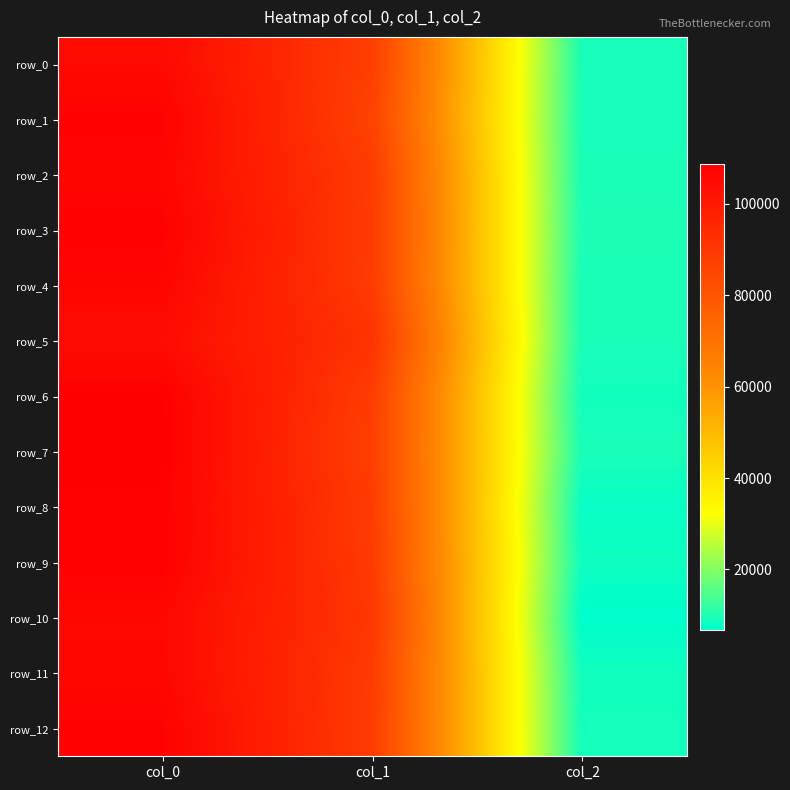

Between col_0 and col_1, which series saw the biggest shift?

row_1